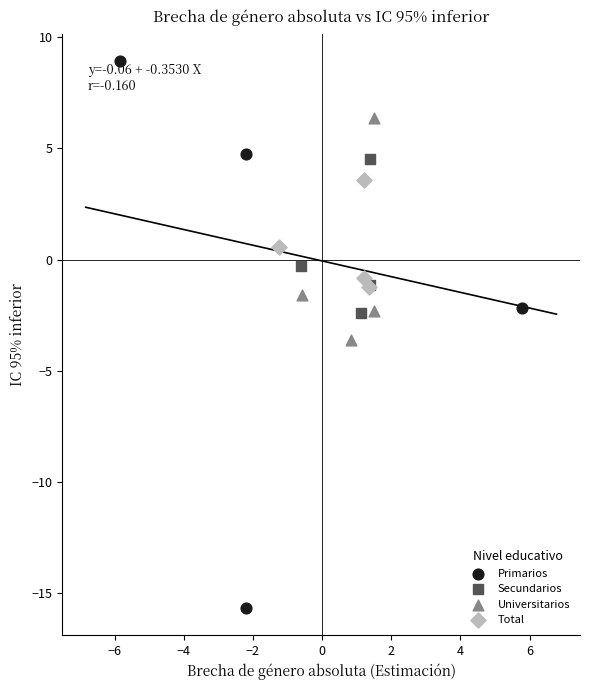

Which series reaches the minimum Y coordinate?

Primarios